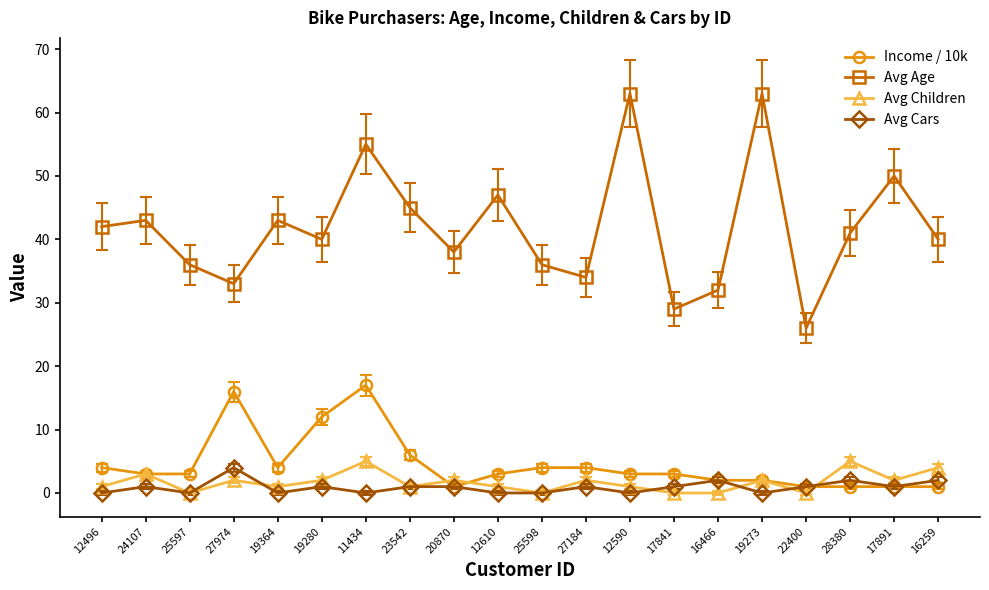

What is the average value of the Avg Cars series?

1